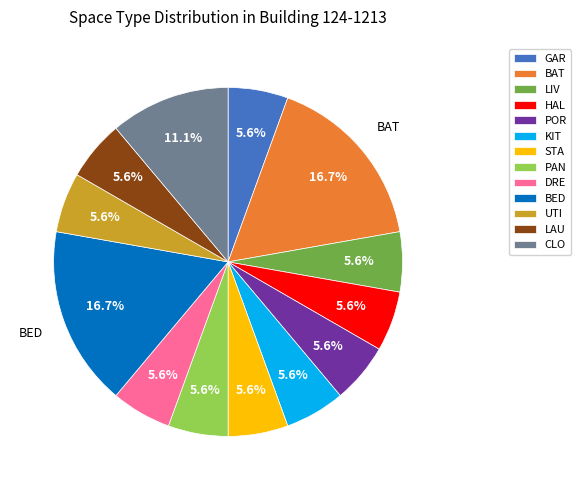

To the nearest percent, what is the combined percentage of BED and HAL?

22%